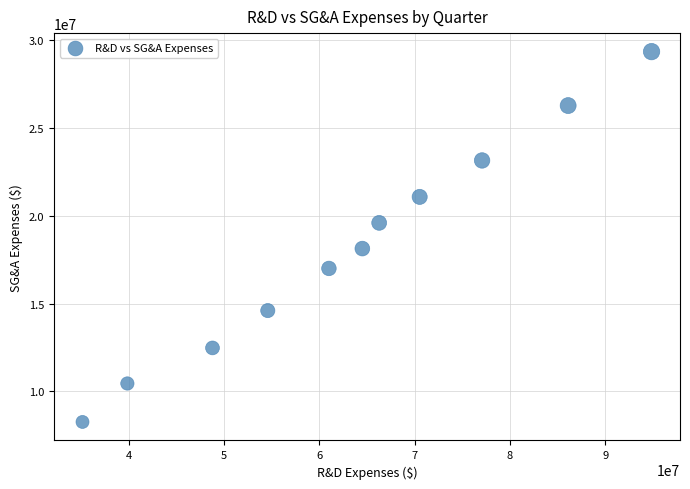

What is the range of Y values (max minus min)?

21086000